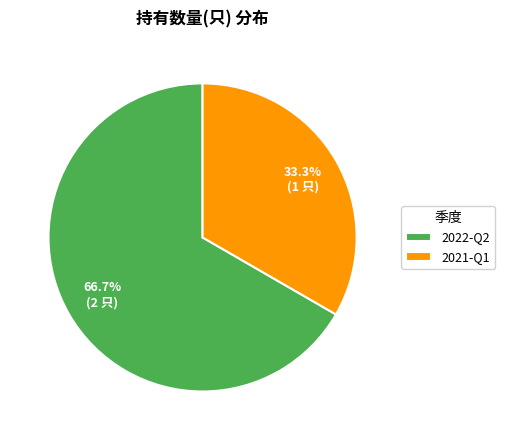

Which category has the smallest portion of the pie?

2021-Q1